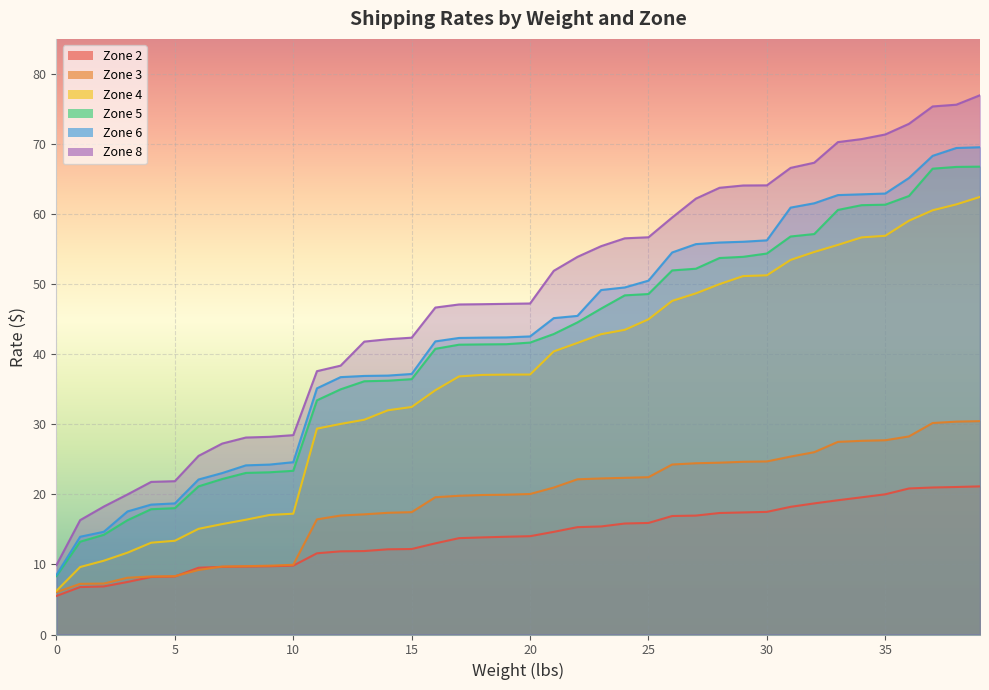

What are all the series names shown in the legend?

Zone 2, Zone 3, Zone 4, Zone 5, Zone 6, Zone 8